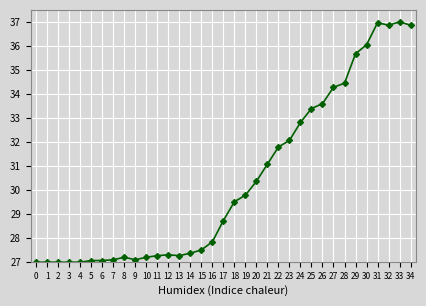

What is the sum of all values?

1063.6